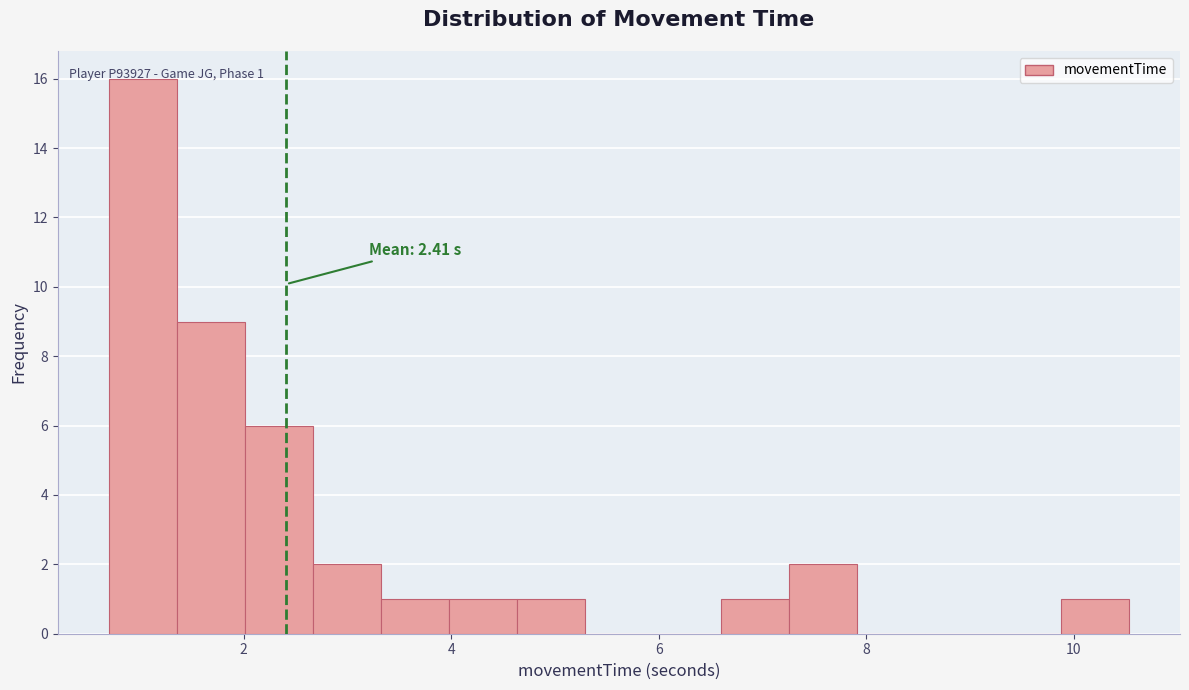

Around what value on the x-axis is the tallest bar? Give the approximate position of its centre, as read against the axis.

1.0